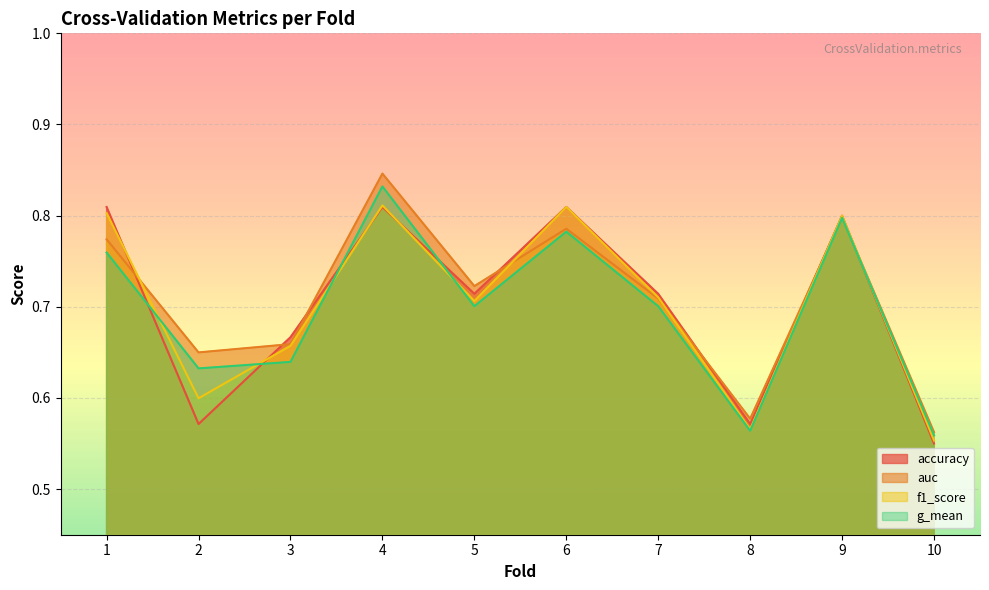

At which category does accuracy reach its first local peak?

4